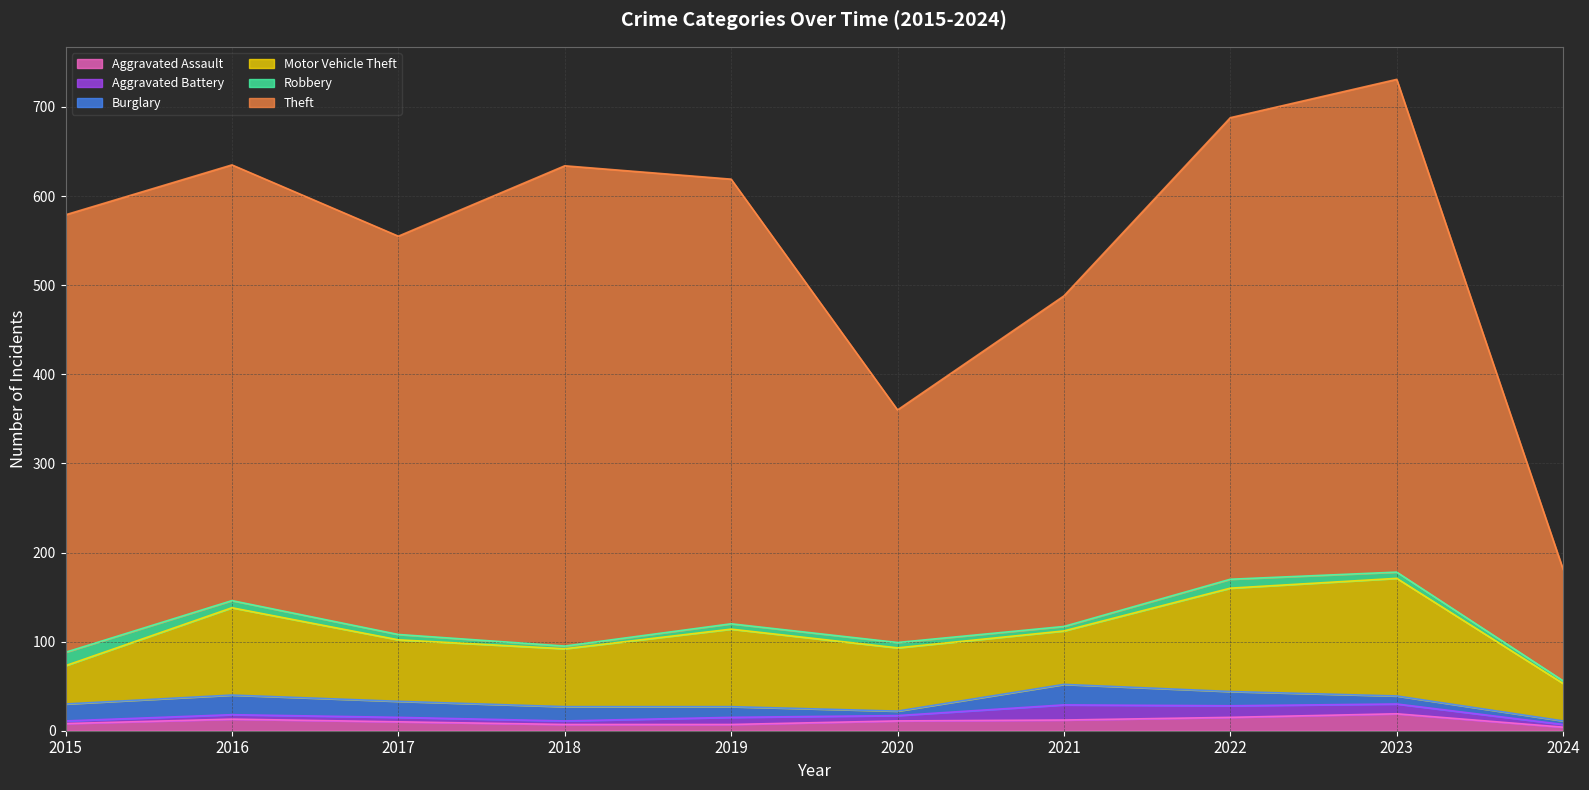

Between 2022 and 2023, which series saw the biggest shift?

Theft